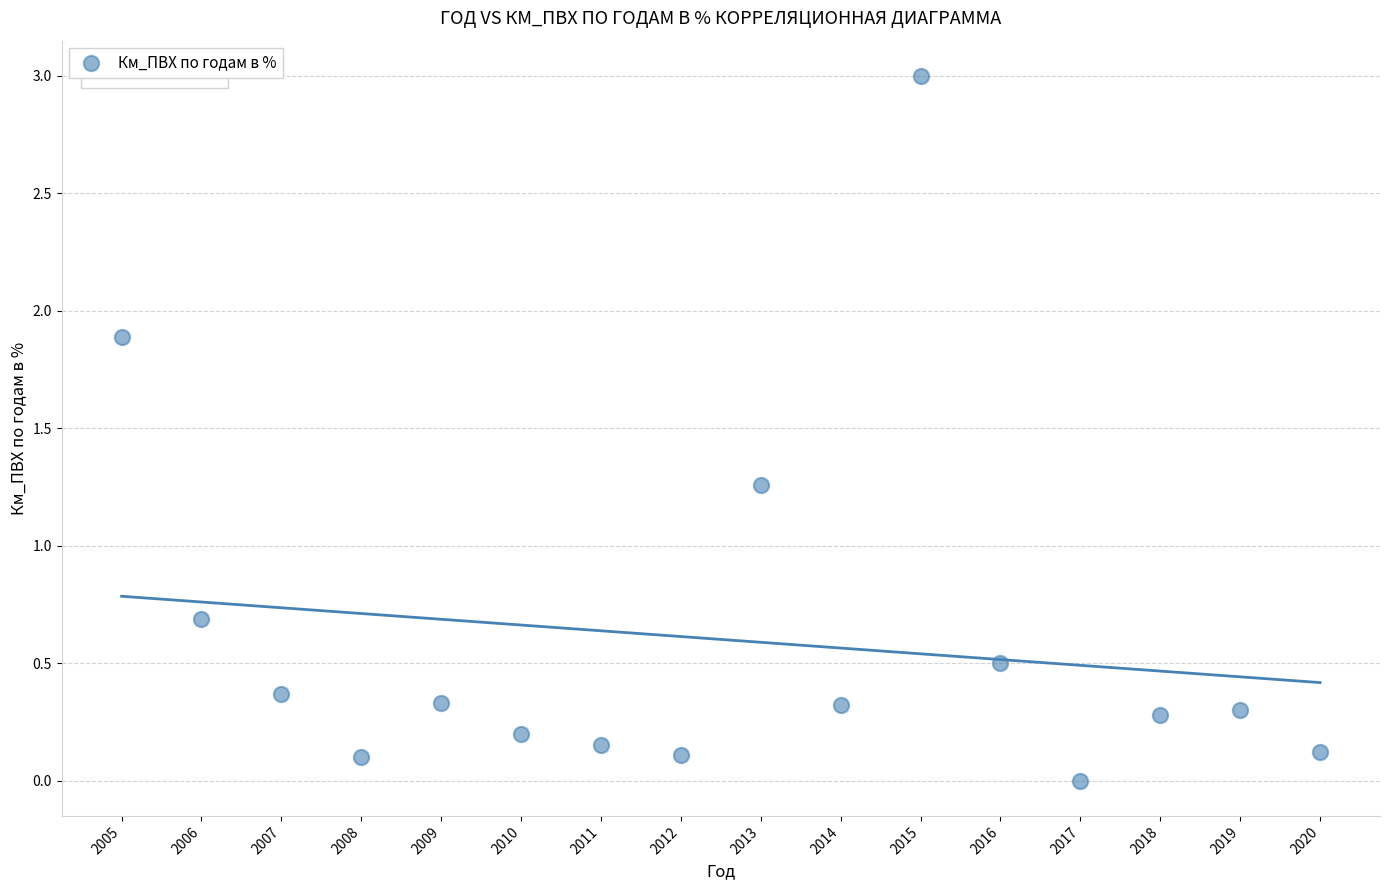

What is the range of Y values (max minus min)?

3.0